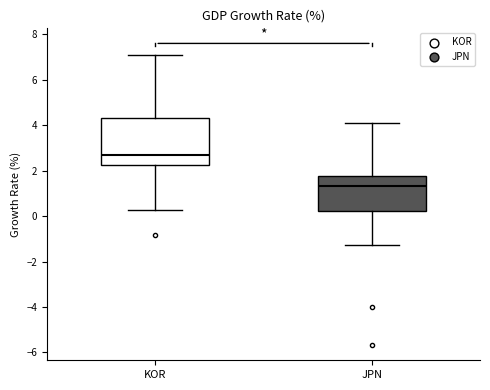

Reading left to right, read every box against the y-axis: the position of its median line, the range the box covers, and the ends of its whiskers. The values are not printed on the chart, so give them approximately, as read against the axis.

KOR: median 2.6, box 2.2 to 4.4, whiskers 0.2 to 7.2
JPN: median 1.4, box 0.2 to 1.8, whiskers -1.2 to 4.0